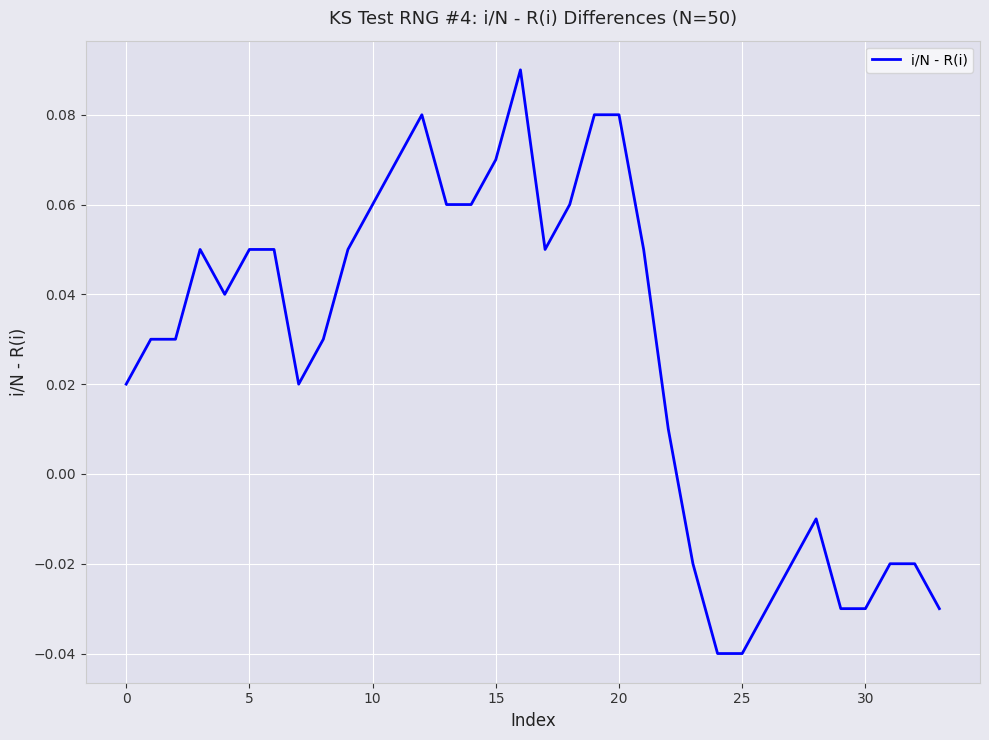

What is the label of the 14th point from the left?

13